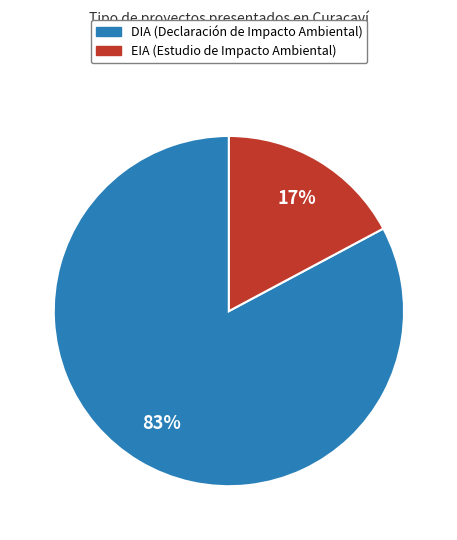

True or false: EIA accounts for 24% of the total.

False